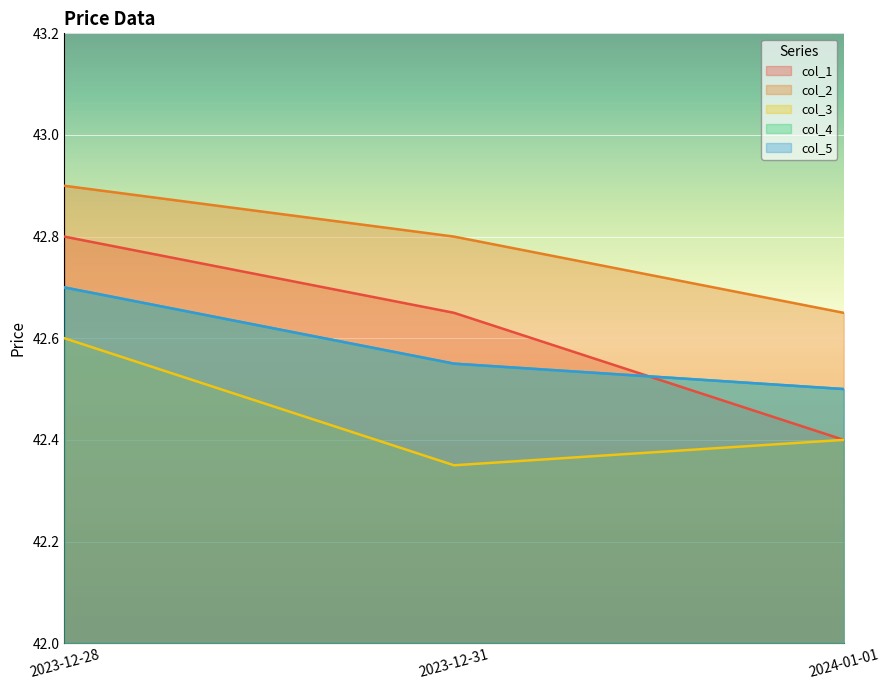

At which label does col_4 reach its peak?

2023-12-28